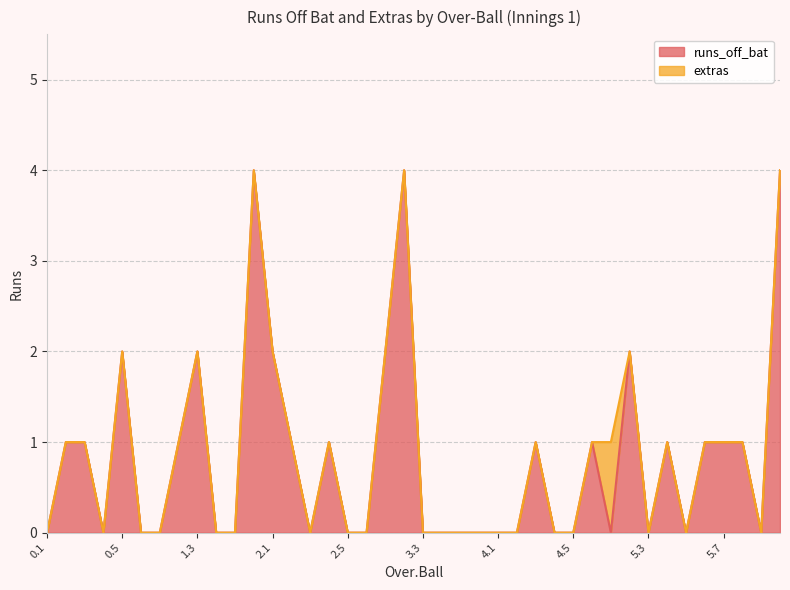

Count the values in the range 0 to 1.

32